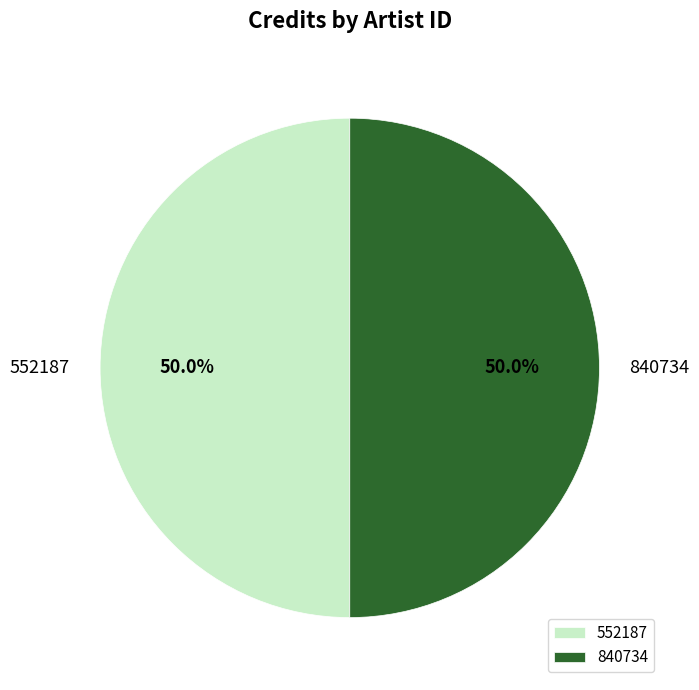

What percentage is NOT represented by 552187?

50.0%